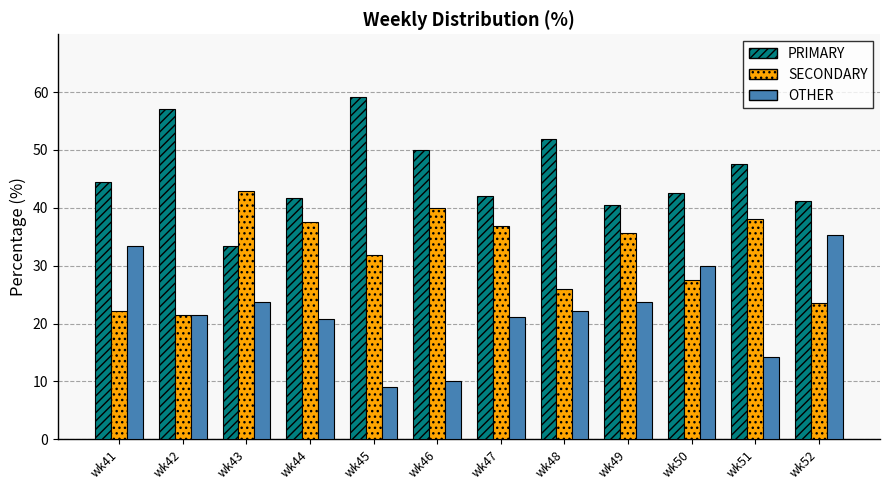

What is the difference between the maximum and second lowest values in the PRIMARY series?

18.6